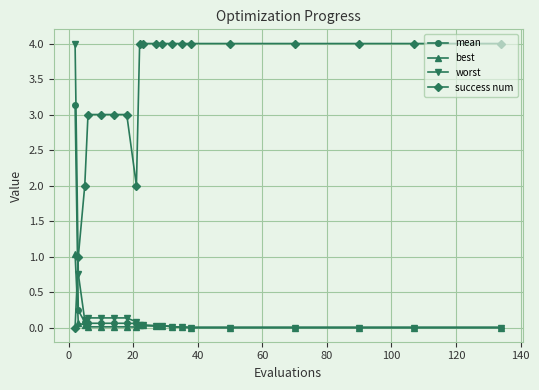

True or false: worst and success num intersect in this chart.

True